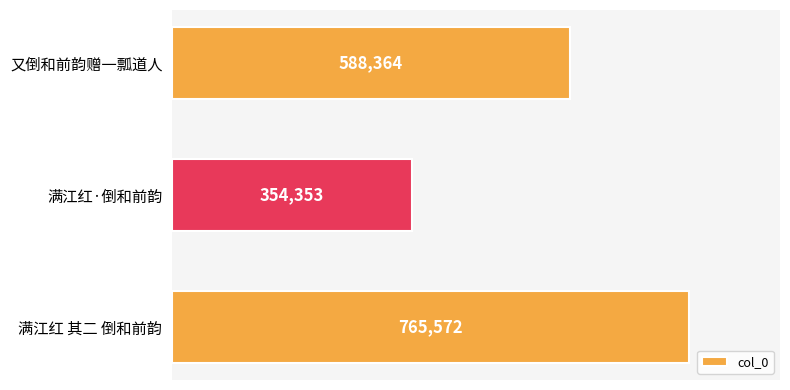

Reading top to bottom, extract all data points from this chart.

又倒和前韵赠一瓢道人=588364	满江红·倒和前韵=354353	满江红 其二 倒和前韵=765572